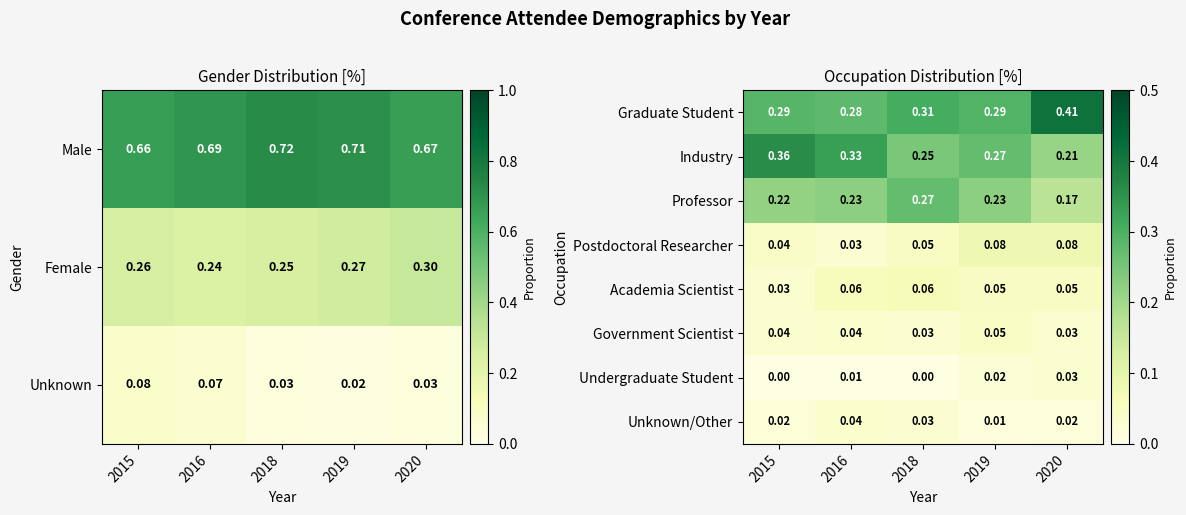

Is the value of Academia Scientist at 2020 greater than the value of Graduate Student at 2016?

No